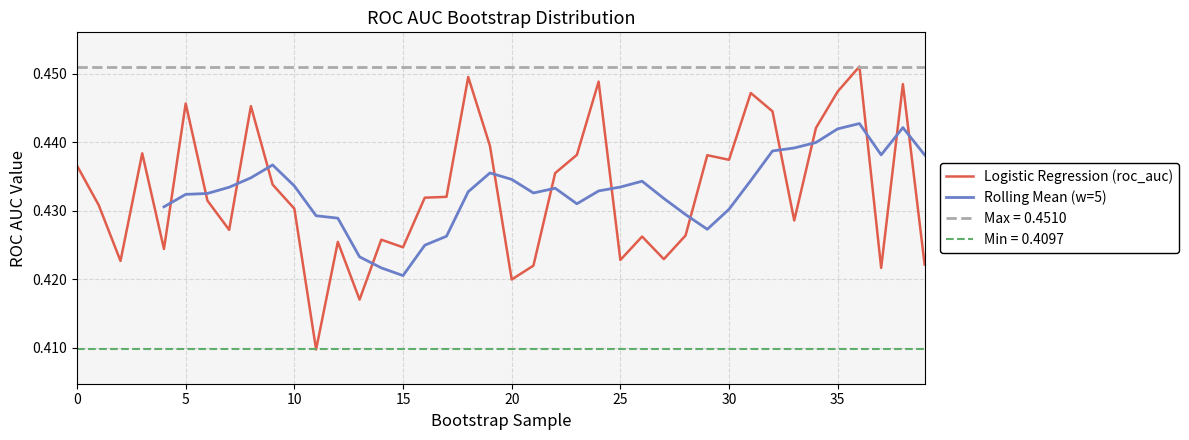

Reading right to left, extract all data points from this chart.

39=0.4	38=0.4	37=0.4	36=0.5	35=0.4	34=0.4	33=0.4	32=0.4	31=0.4	30=0.4	29=0.4	28=0.4	27=0.4	26=0.4	25=0.4	24=0.4	23=0.4	22=0.4	21=0.4	20=0.4	19=0.4	18=0.4	17=0.4	16=0.4	15=0.4	14=0.4	13=0.4	12=0.4	11=0.4	10=0.4	9=0.4	8=0.4	7=0.4	6=0.4	5=0.4	4=0.4	3=0.4	2=0.4	1=0.4	0=0.4